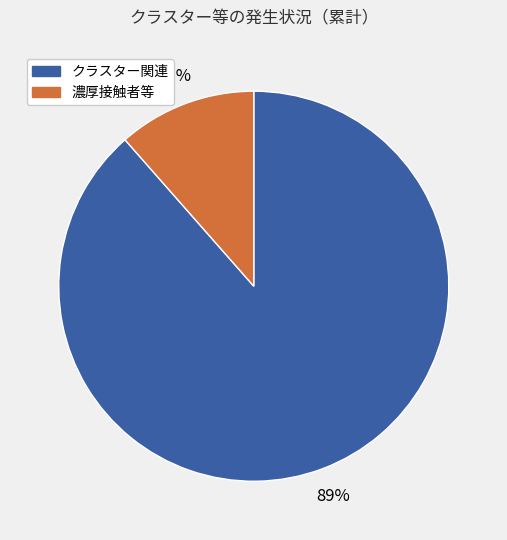

Rank the categories by value from highest to lowest.

クラスター関連, 濃厚接触者等